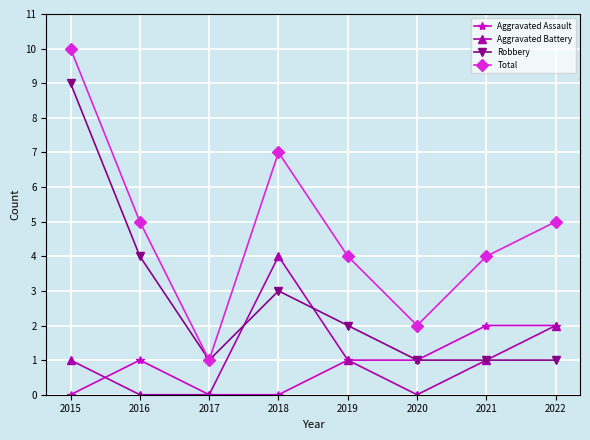

Count the number of data series in this chart.

4